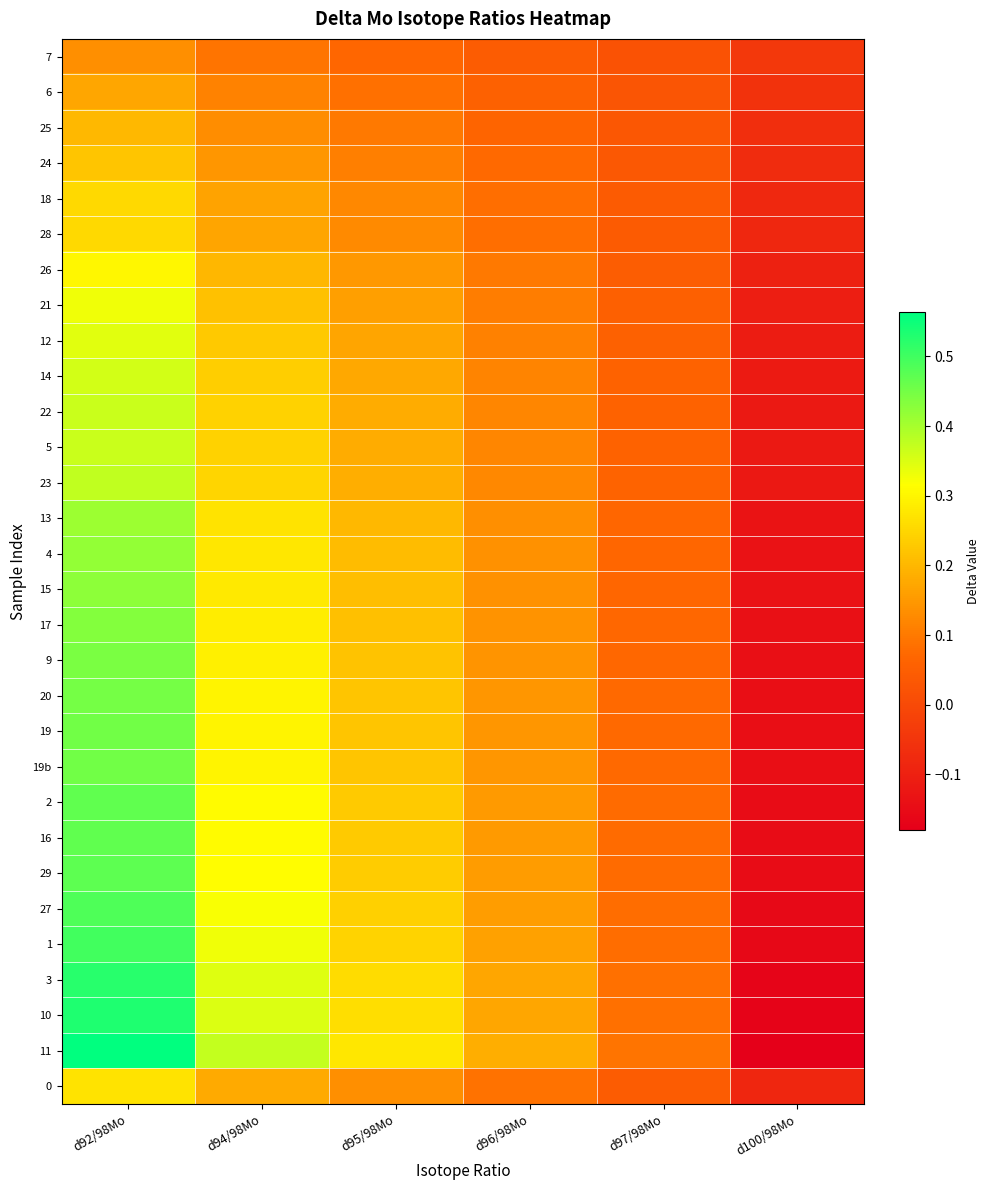

Which category has the highest value across all series?

d92/98Mo